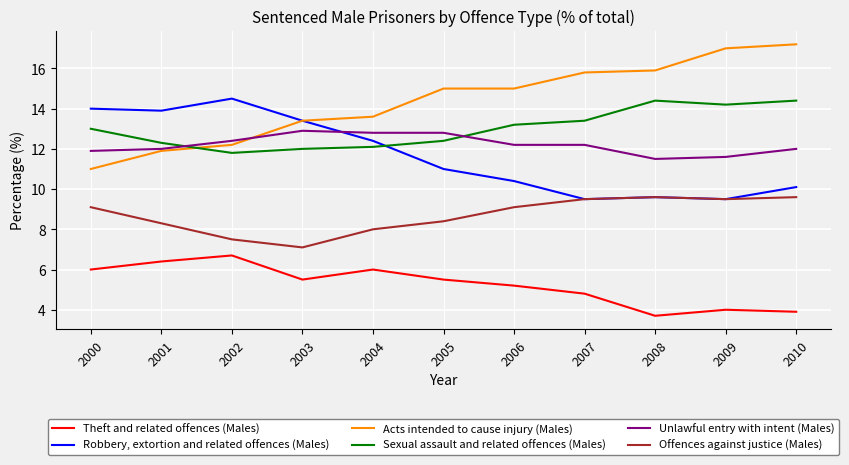

Which series has the largest total across all categories?

Acts intended to cause injury (Males)